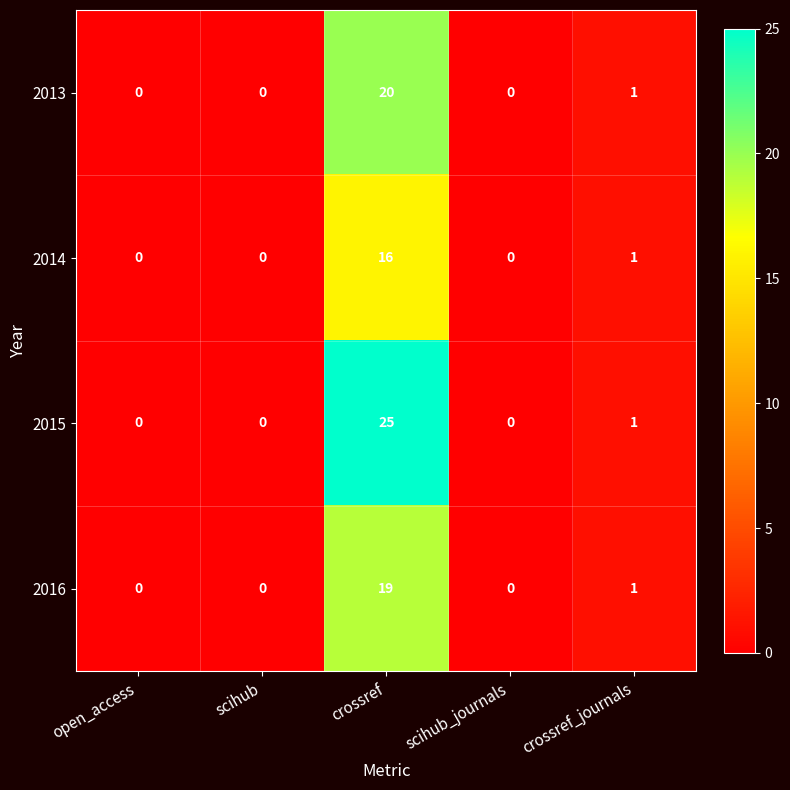

Which series has the largest total across all categories?

2015